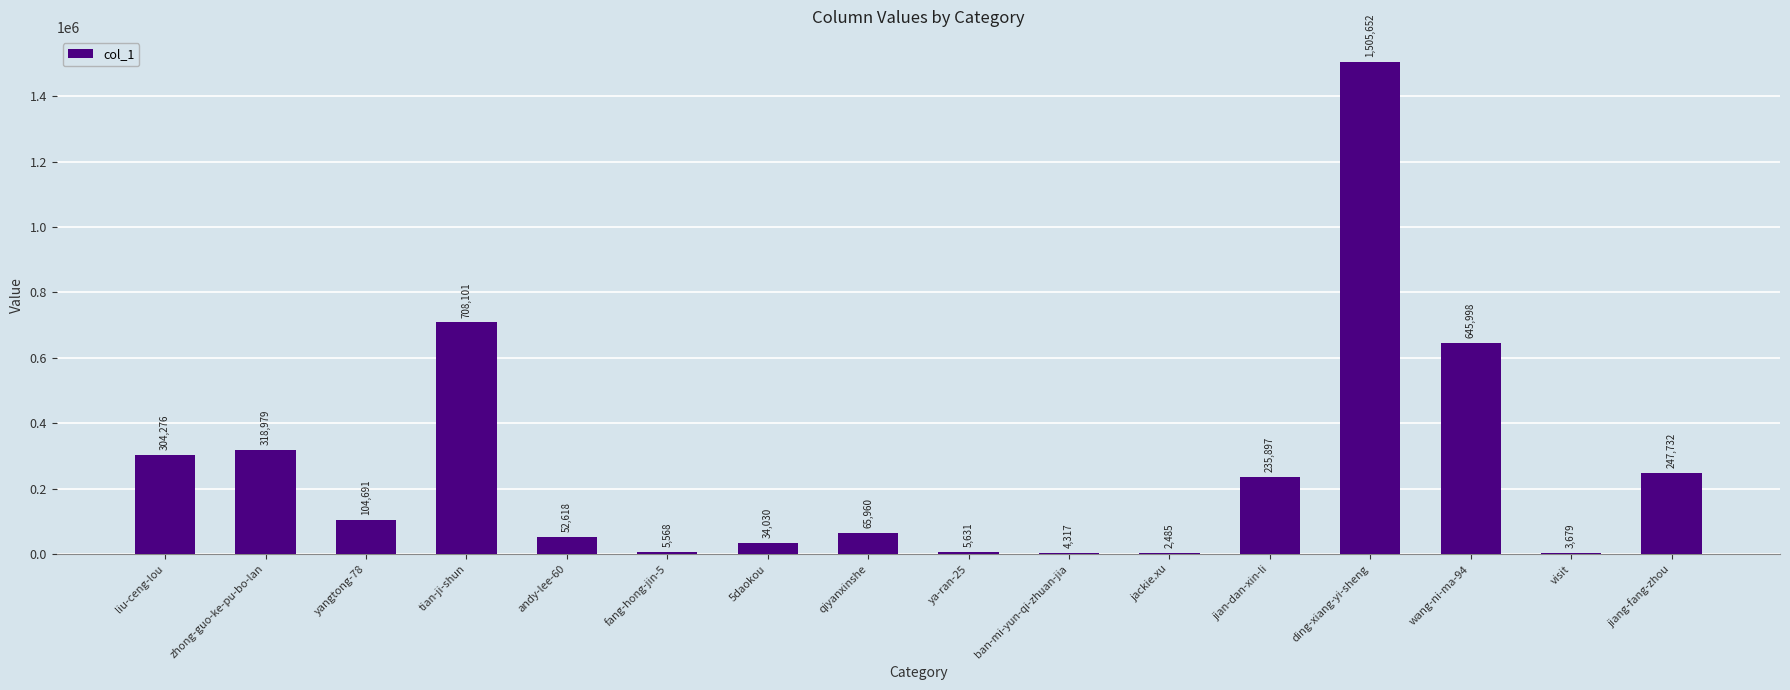

What is the ratio of the value at wang-ni-ma-94 to the value at zhong-guo-ke-pu-bo-lan?

2.0